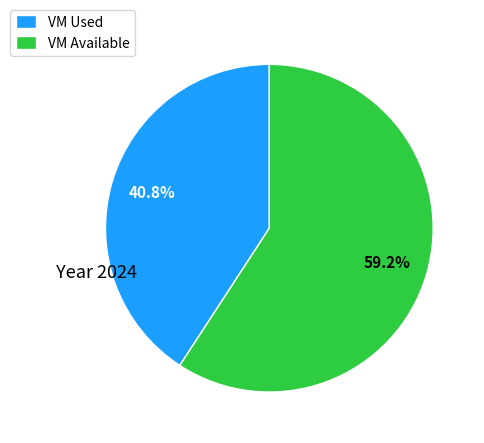

What is the ratio of the value at VM Available to the value at VM Used?

1.5